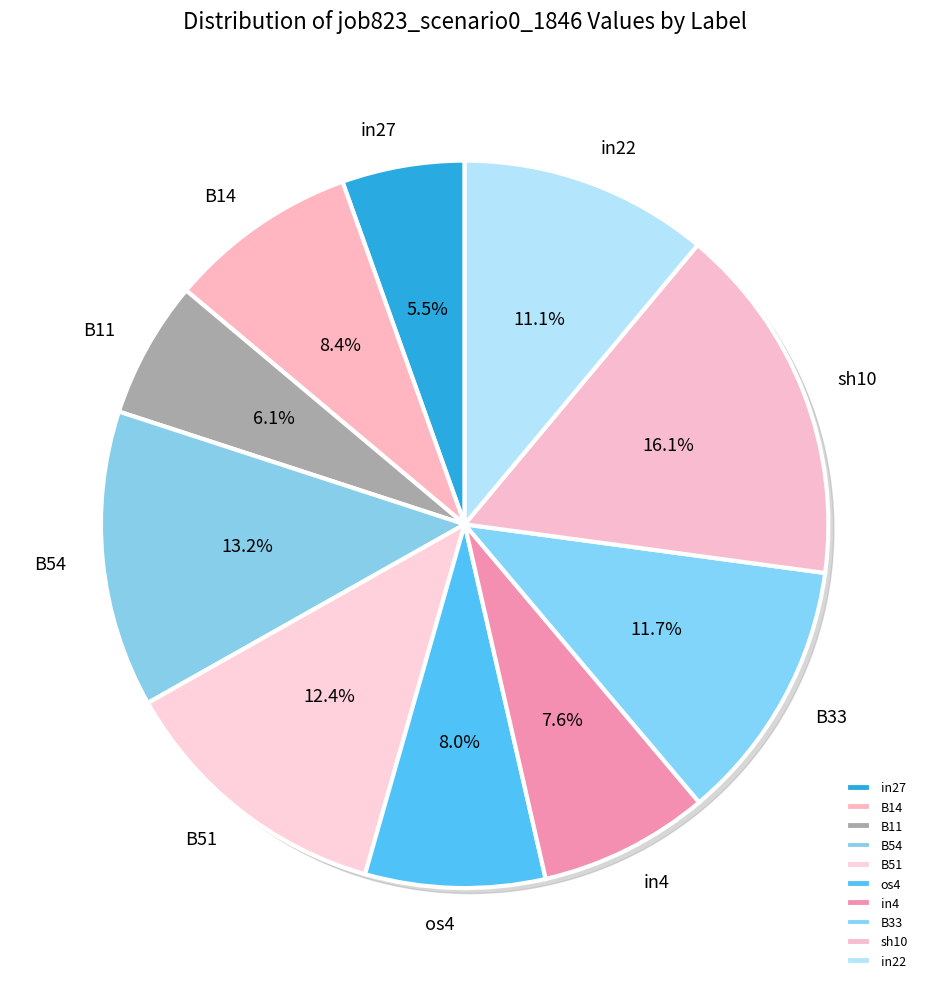

How many slices are in this pie chart?

10